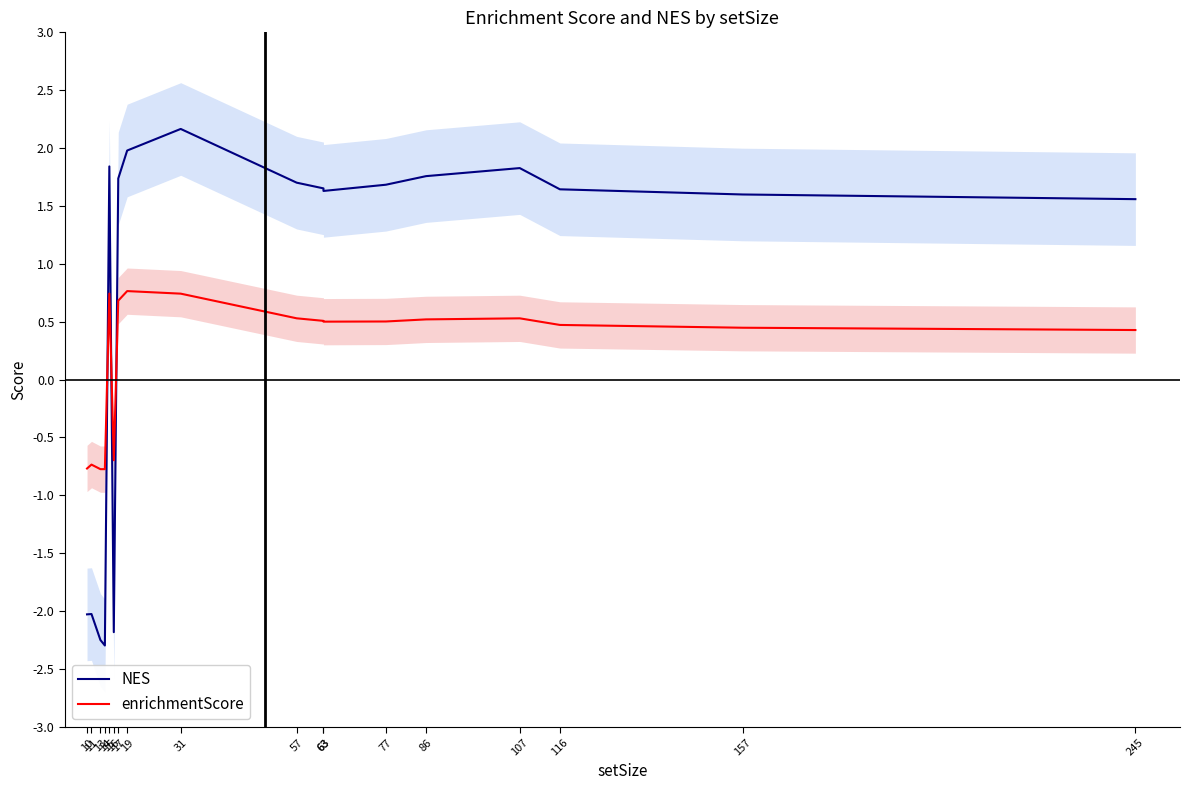

How many lines are shown in the chart?

2